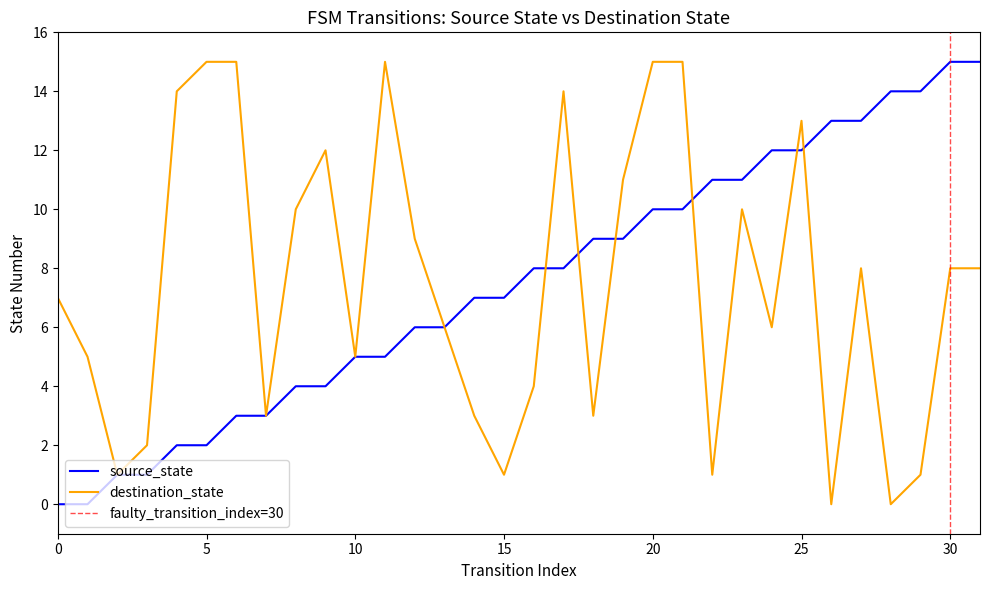

What are all the series names shown in the legend?

source_state, destination_state